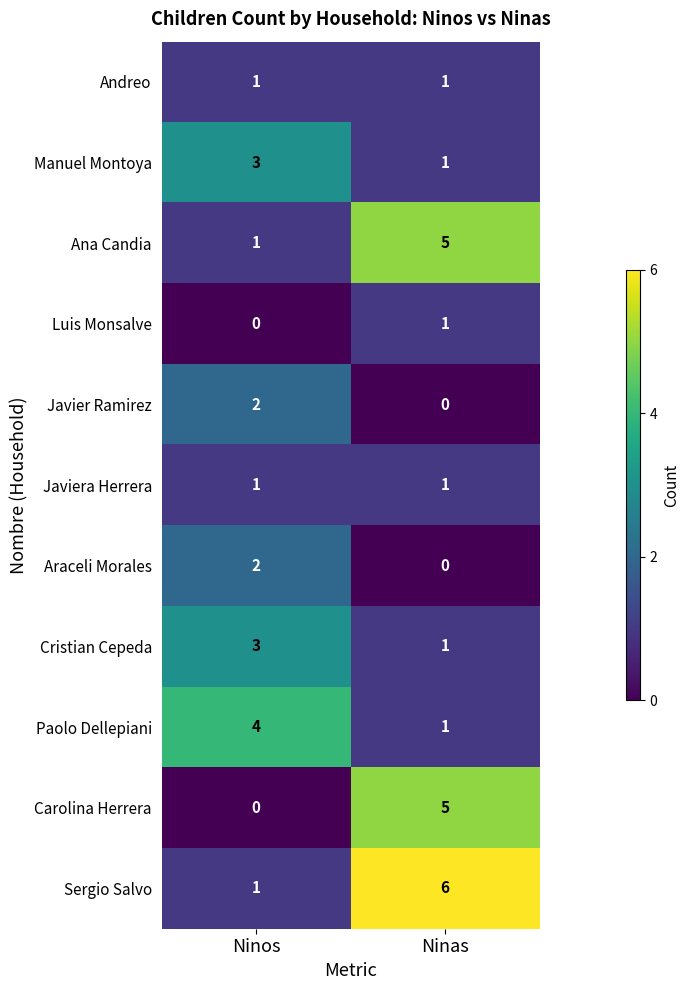

What is the spread (max minus min) of values at Ninas?

6